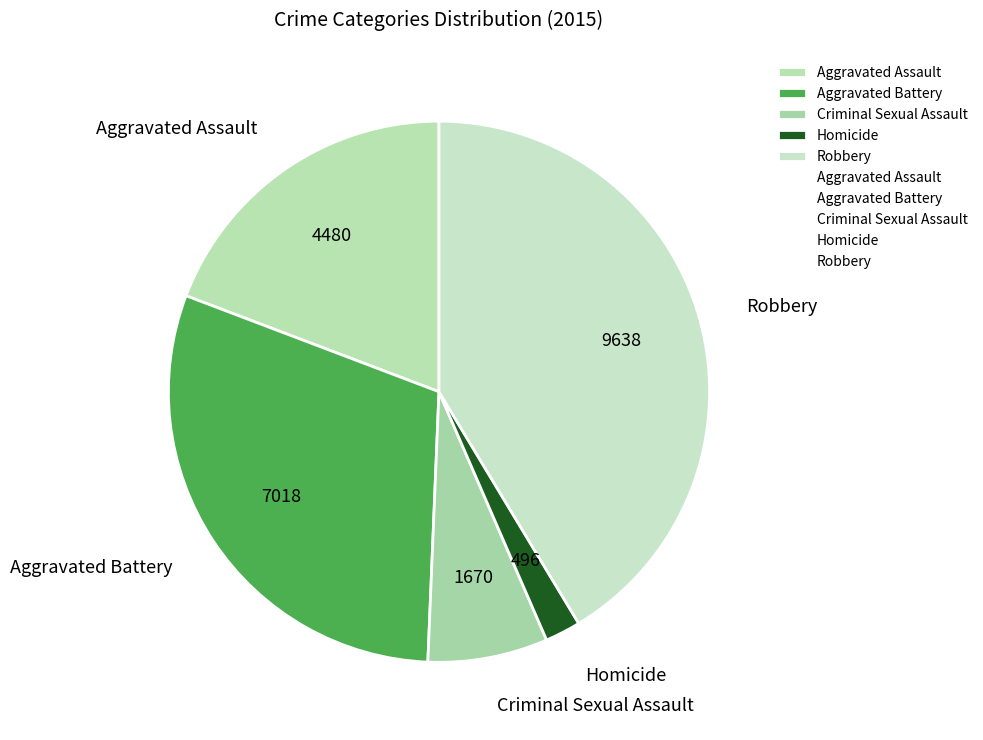

Is the sum of Criminal Sexual Assault and Aggravated Battery greater than half?

No